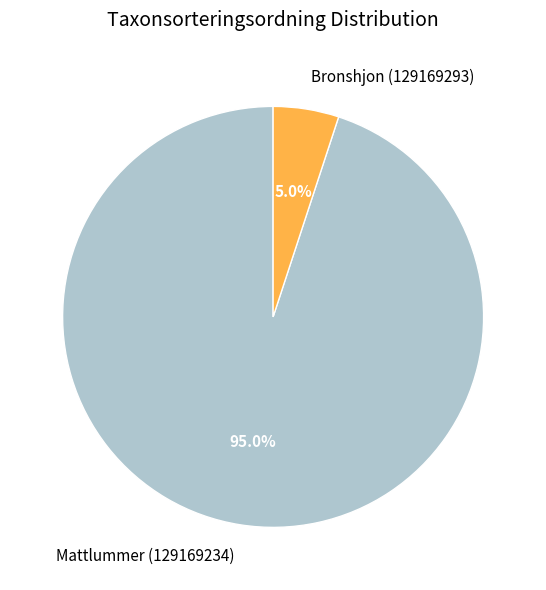

How many segments does this pie chart have?

2